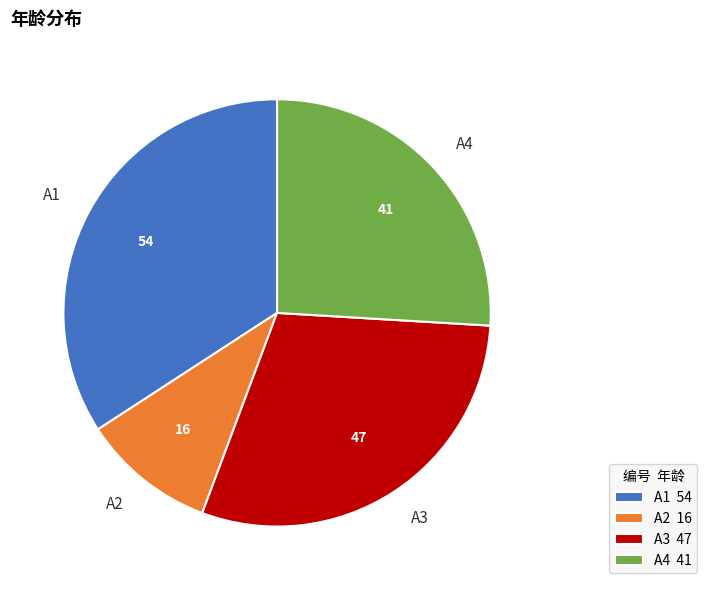

How many slices are in this pie chart?

4